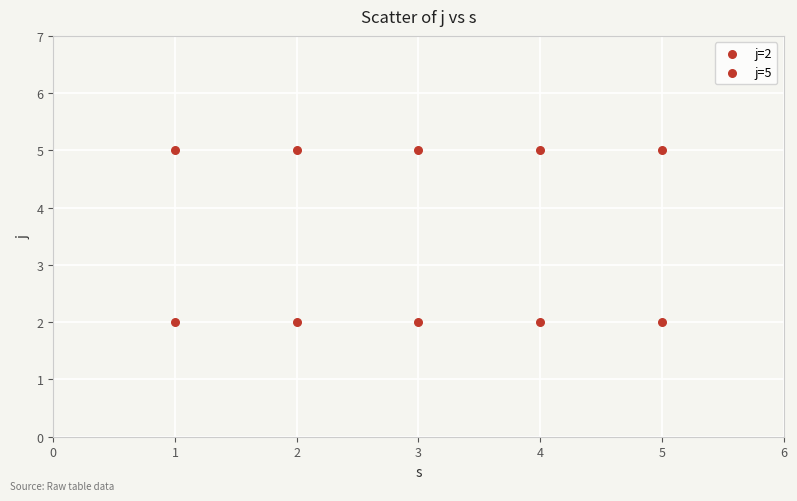

How many points are shown in the scatter plot?

10